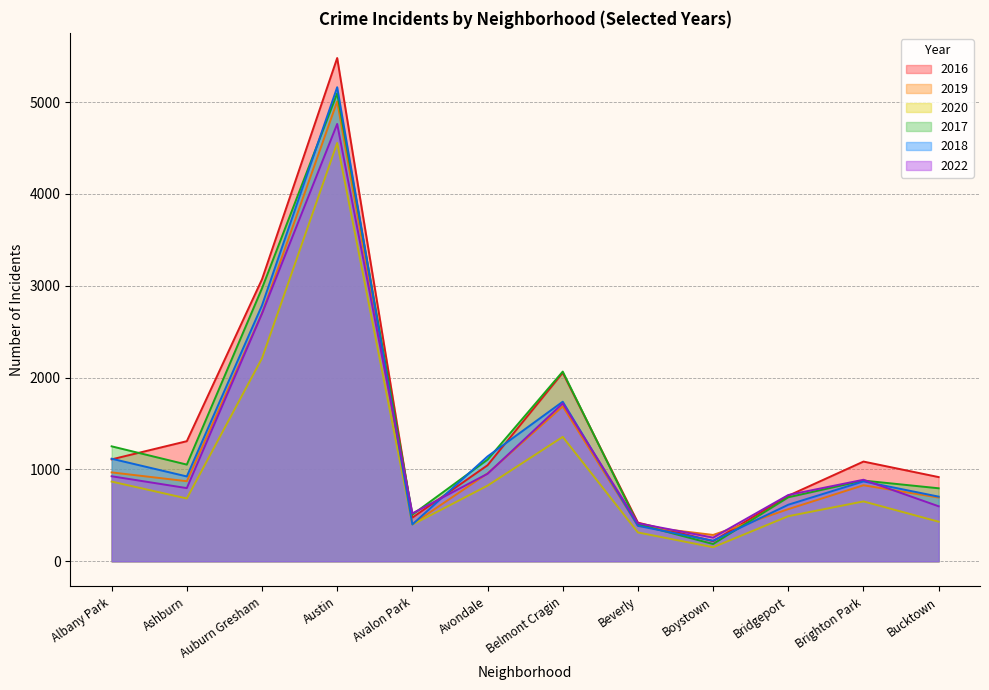

How many lines are shown in the chart?

6